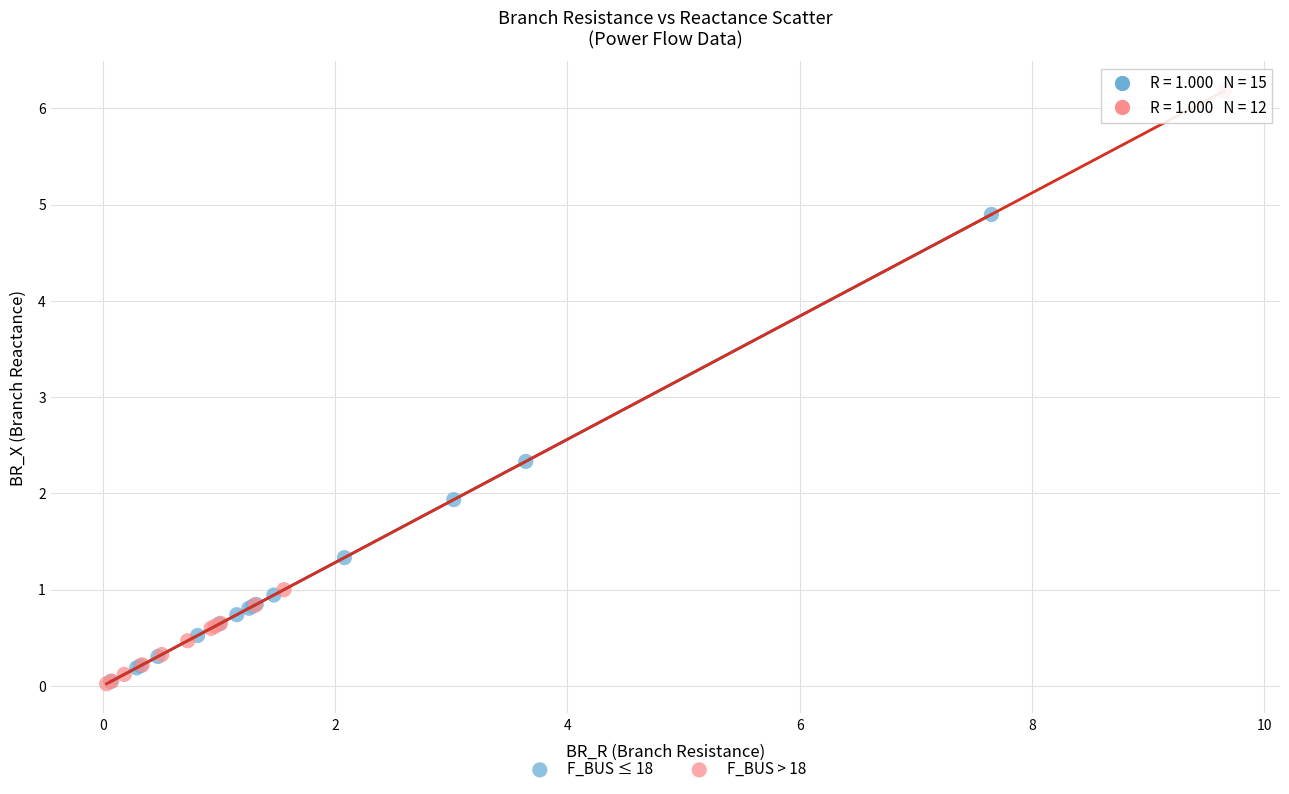

Which series has the widest spread of Y values?

F_BUS > 18